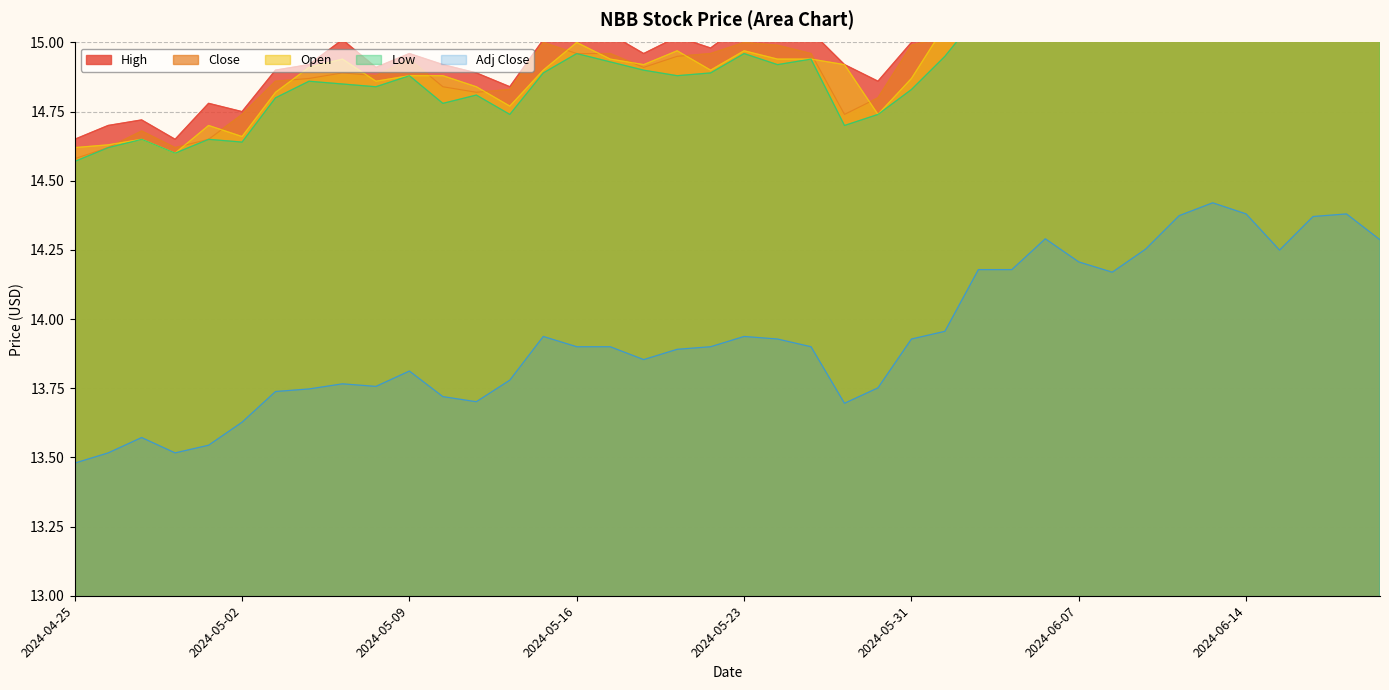

How many lines are shown in the chart?

5